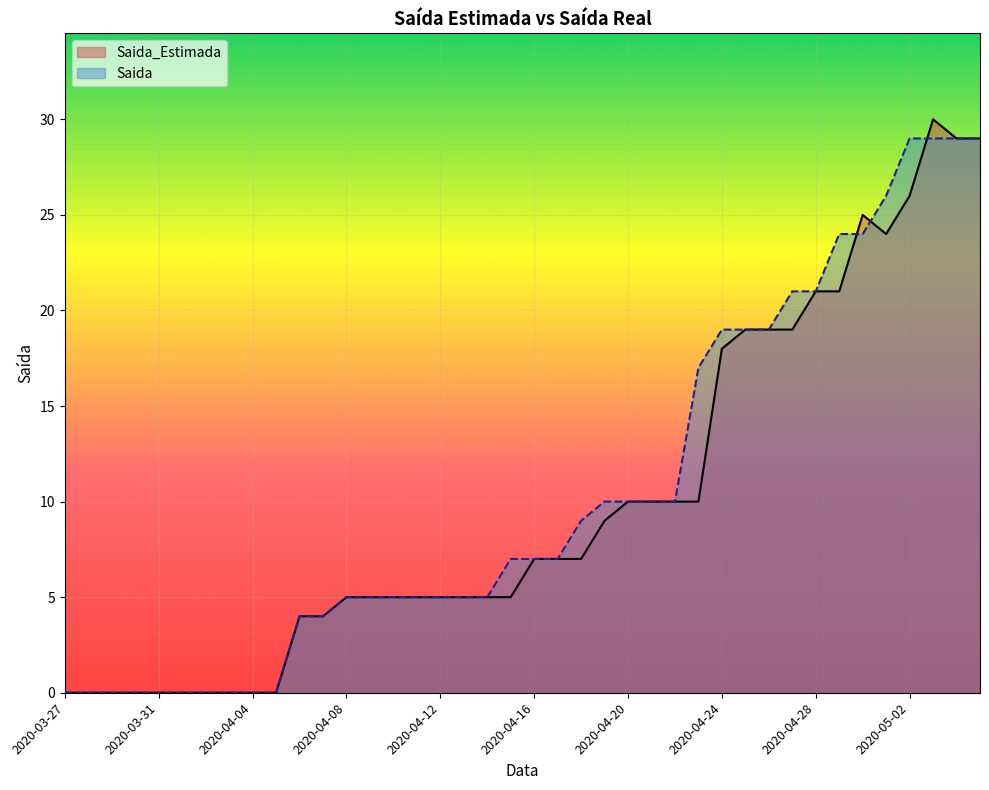

Count the number of data series in this chart.

2